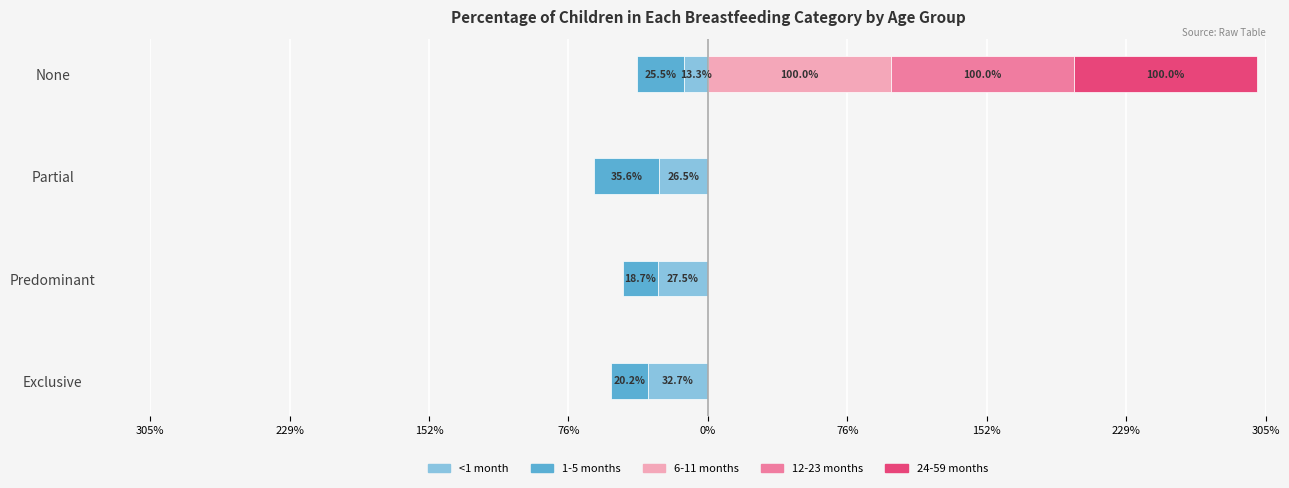

Does the chart contain stacked bars?

No